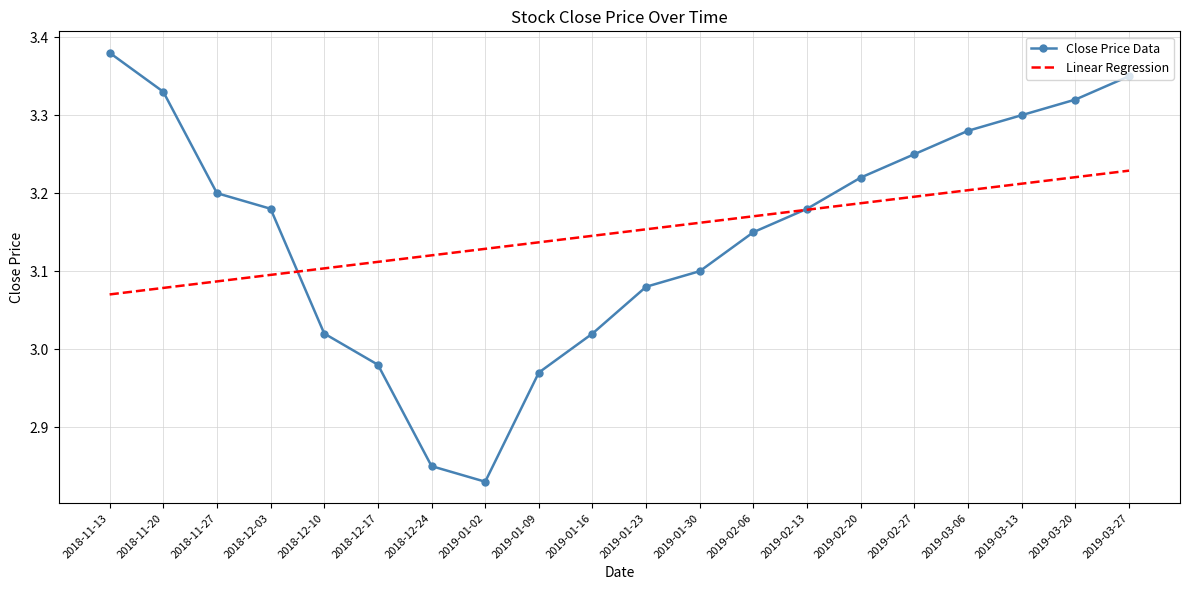

Which series has the widest spread of values?

Close Price Data